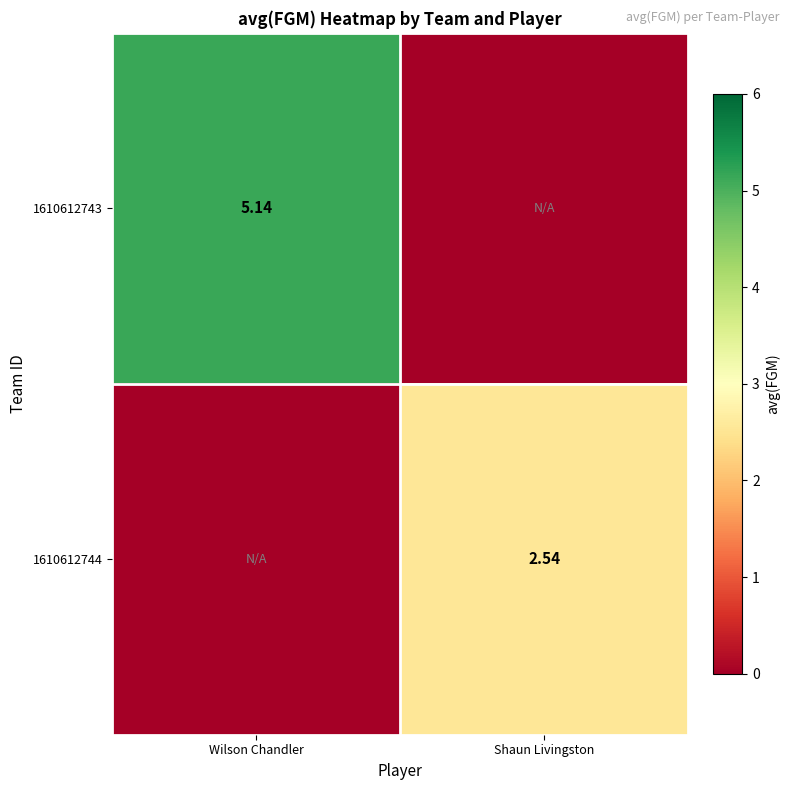

Which has a higher value, Wilson Chandler or Shaun Livingston?

Wilson Chandler